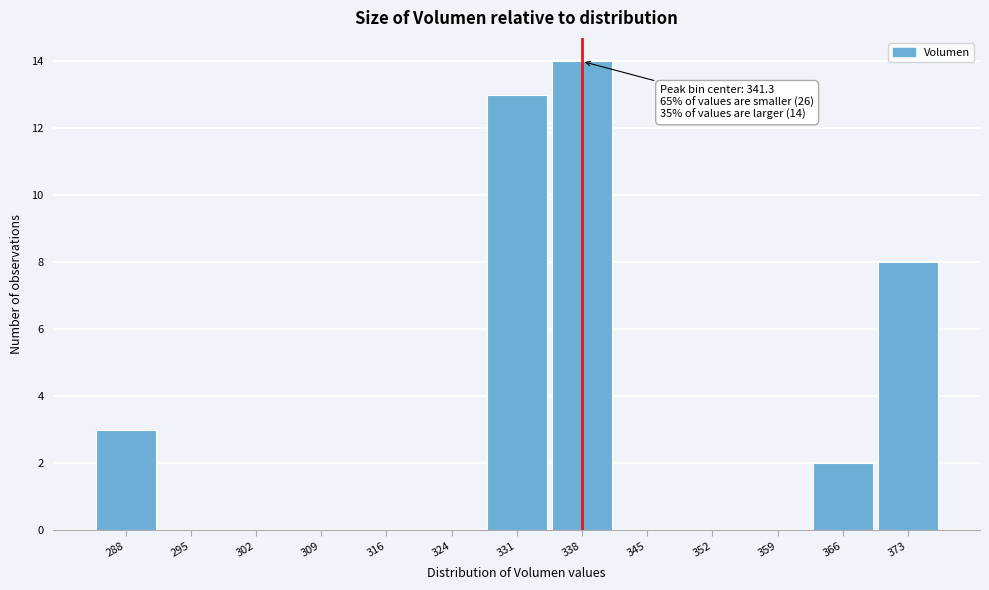

Reading right to left, list all the values displayed in this chart.

373=8	366=2	359=0	352=0	345=0	338=14	331=13	324=0	316=0	309=0	302=0	295=0	288=3